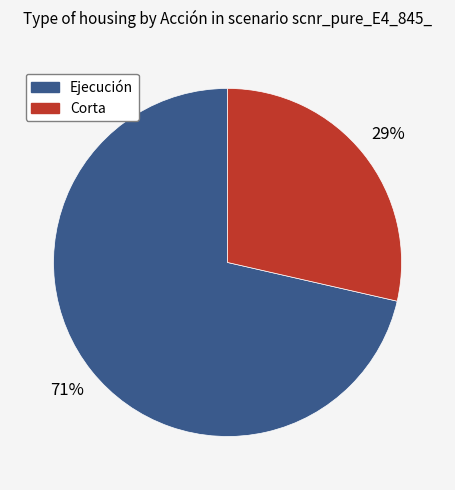

Does any single category account for the majority?

Yes